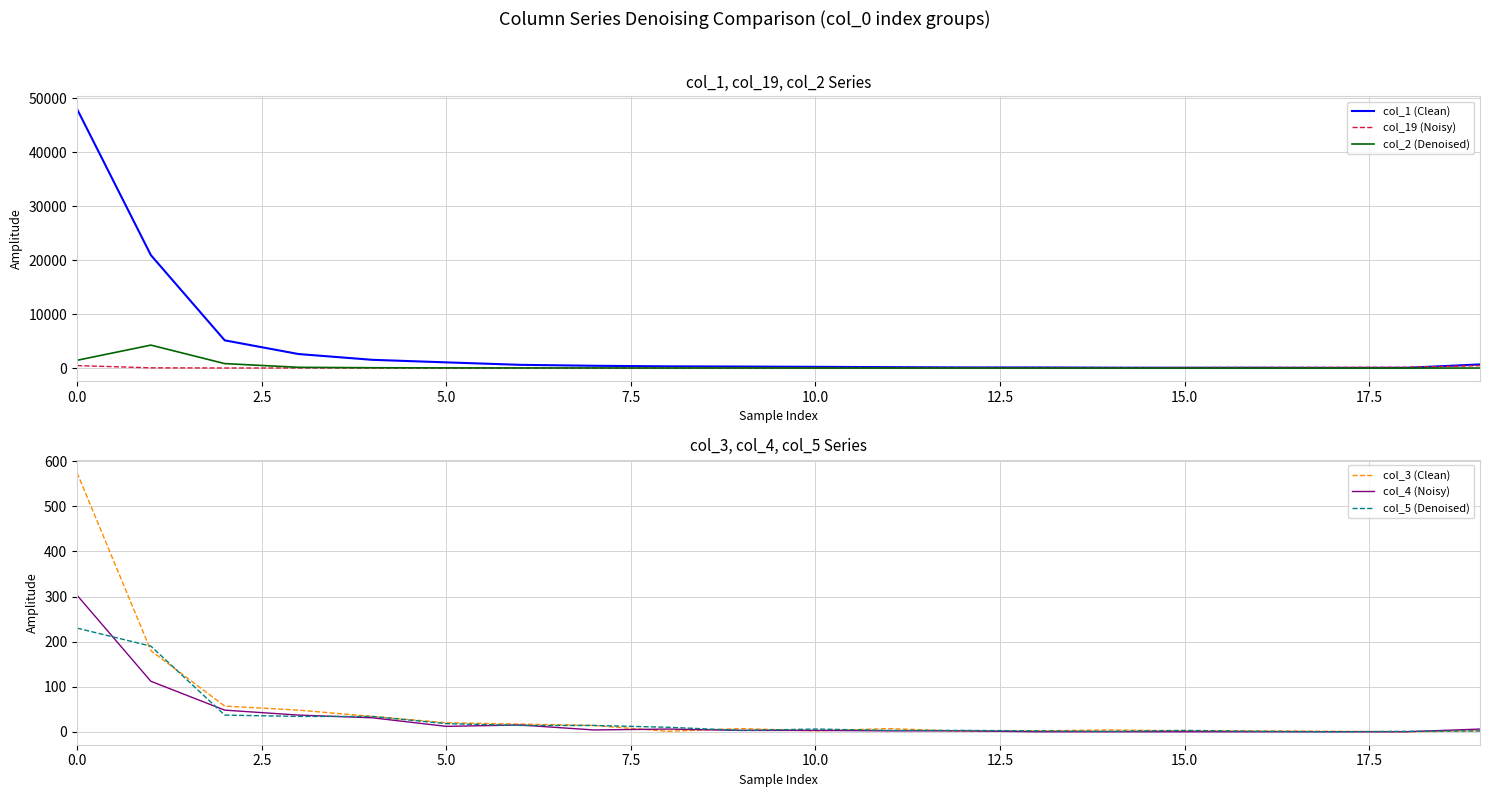

What is the label of the 10th point from the left?

9